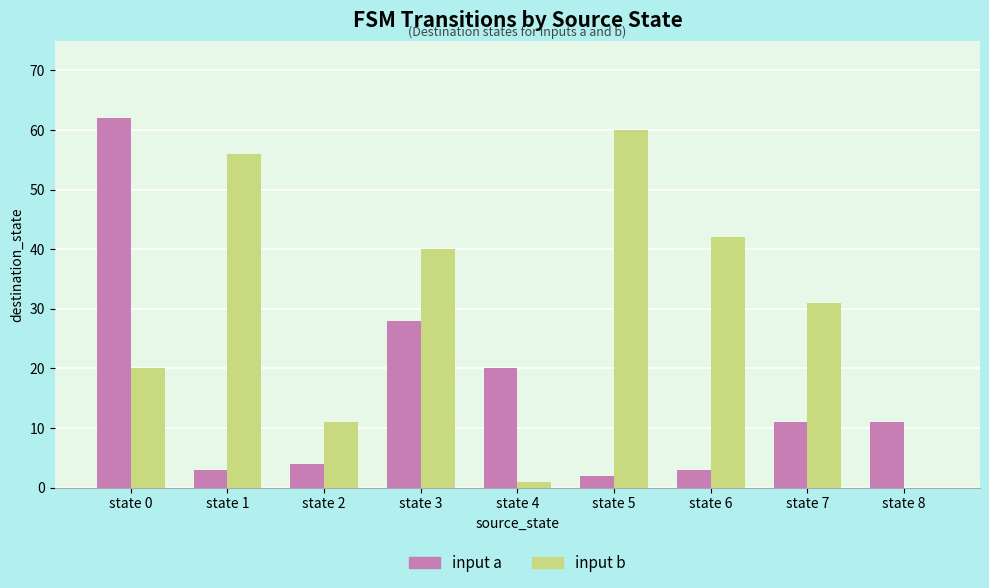

True or false: input a has a value of 20 at state 4.

True